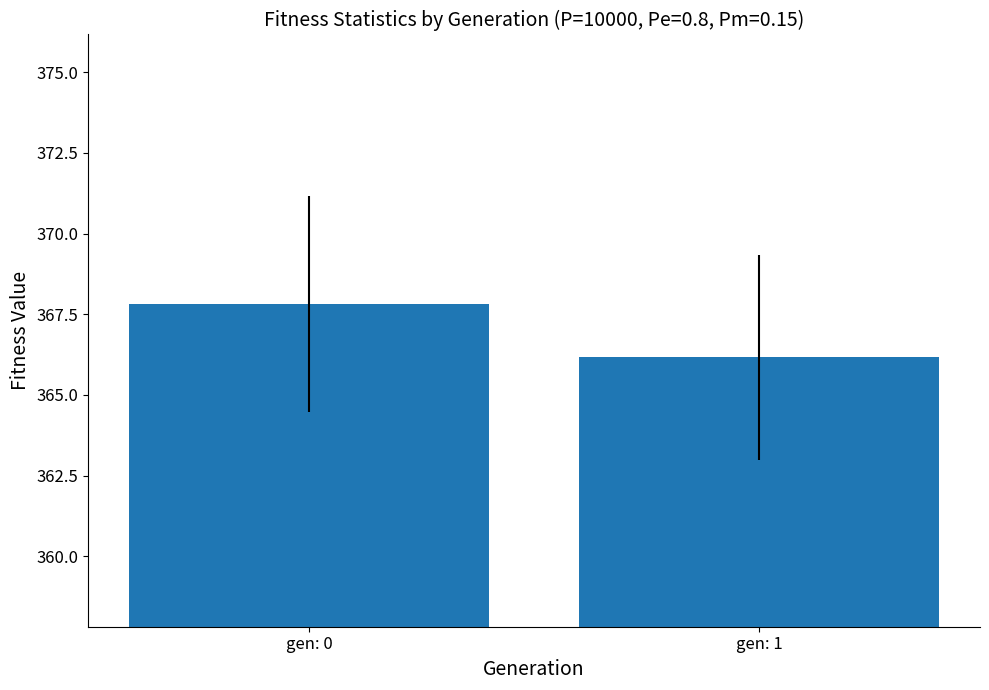

Does the chart contain any negative values?

No